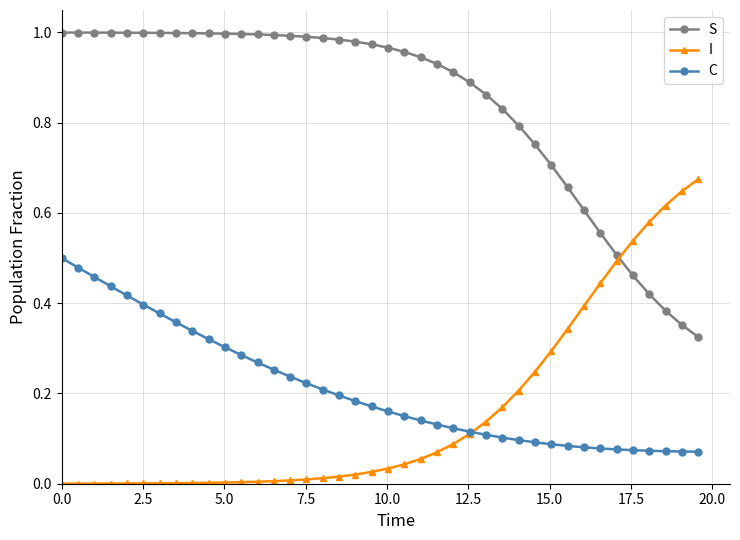

List the series in order of their peak value, lowest first.

C, I, S